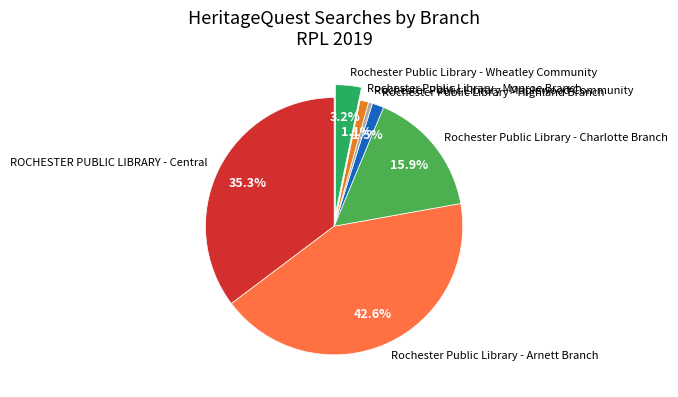

Is there a majority slice in this chart?

No